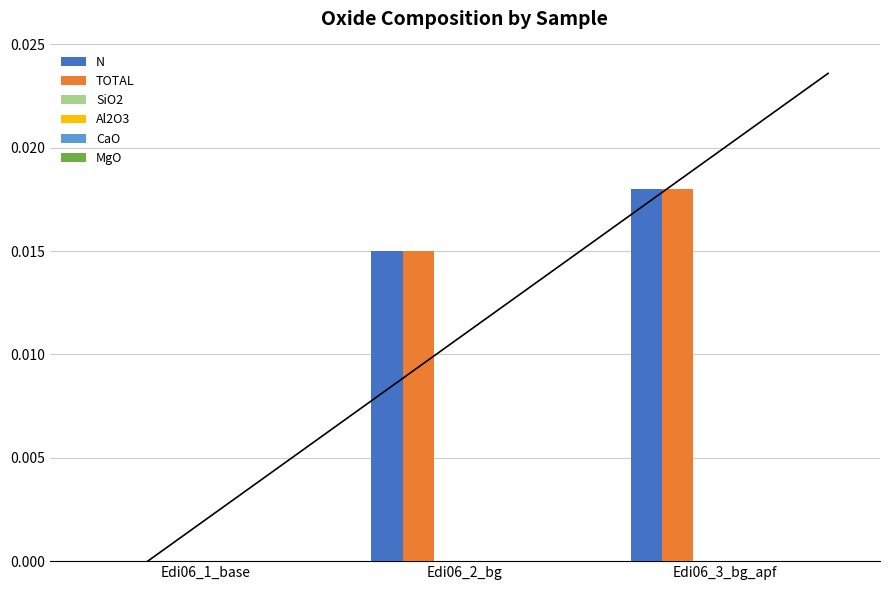

Is the value of SiO2 at Edi06_3_bg_apf greater than the value of CaO at Edi06_3_bg_apf?

No